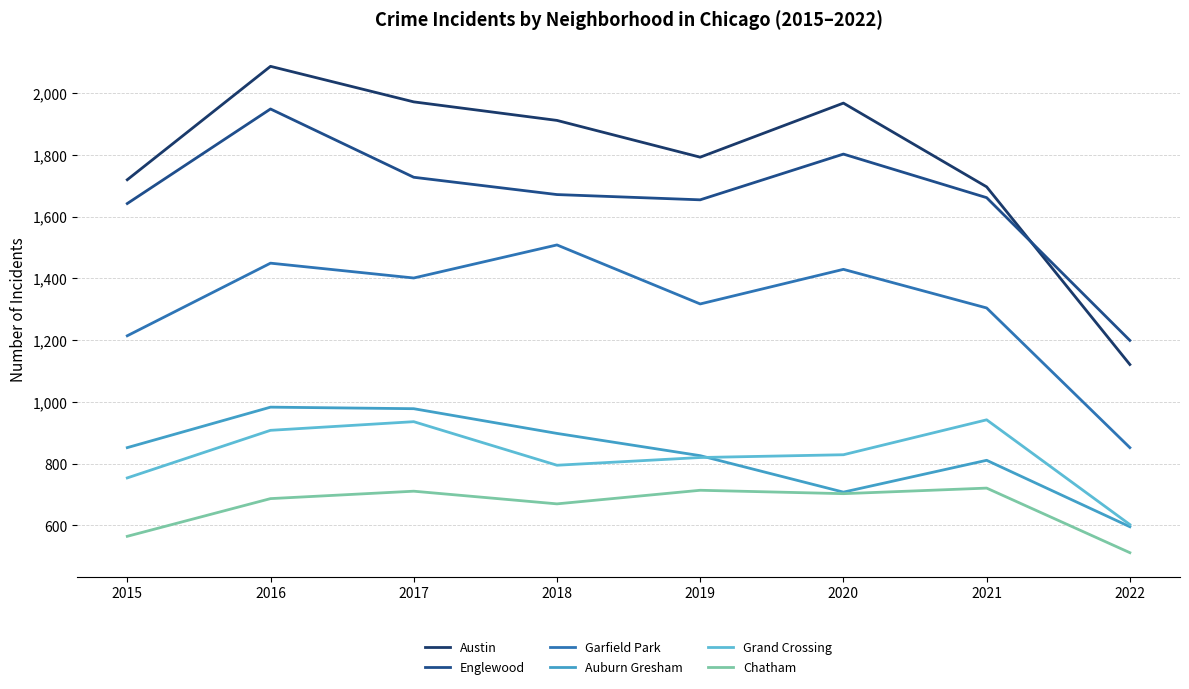

At how many categories does at least one series exceed 740?

8